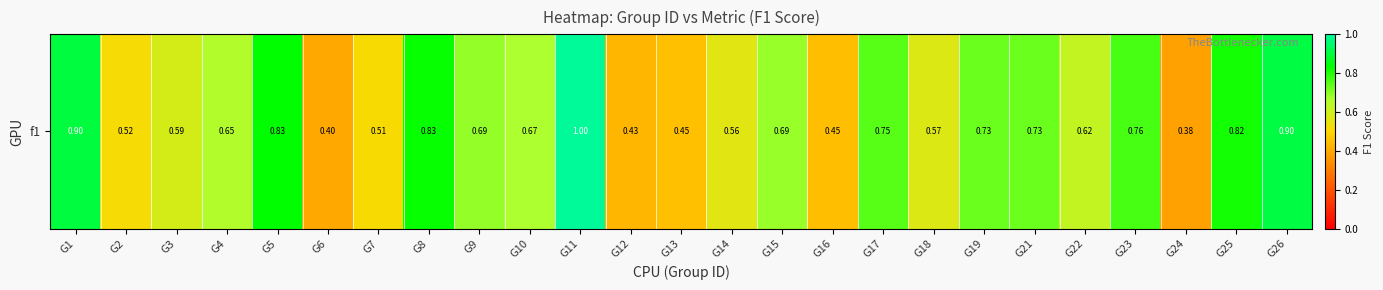

What is the sum of the values at G10 and G11?

1.7